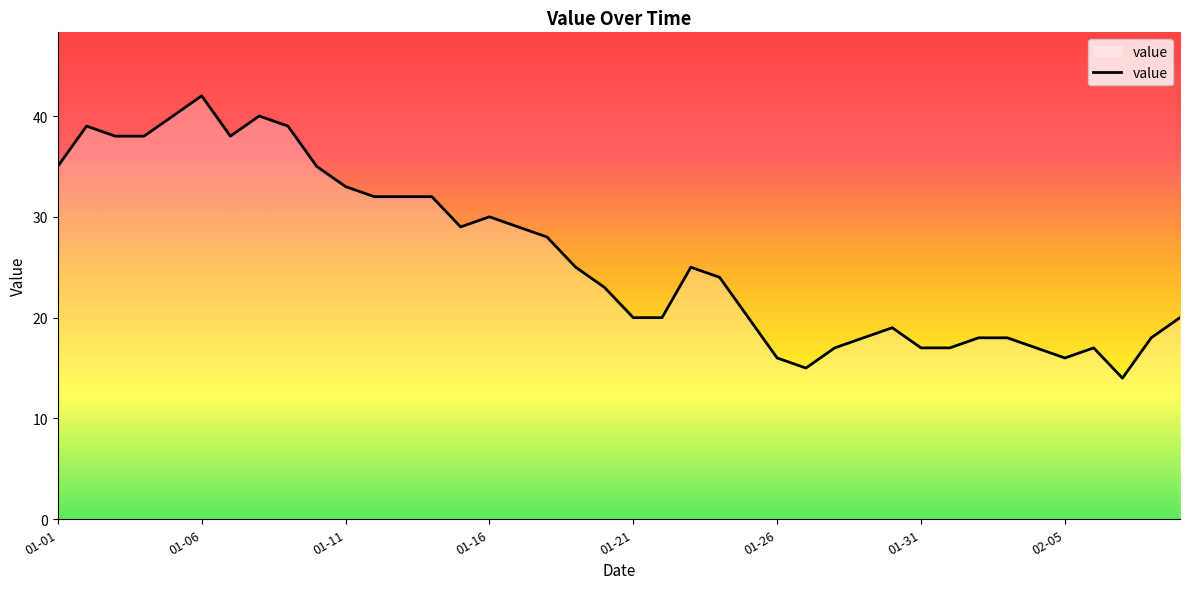

What is the minimum value shown in the chart?

14